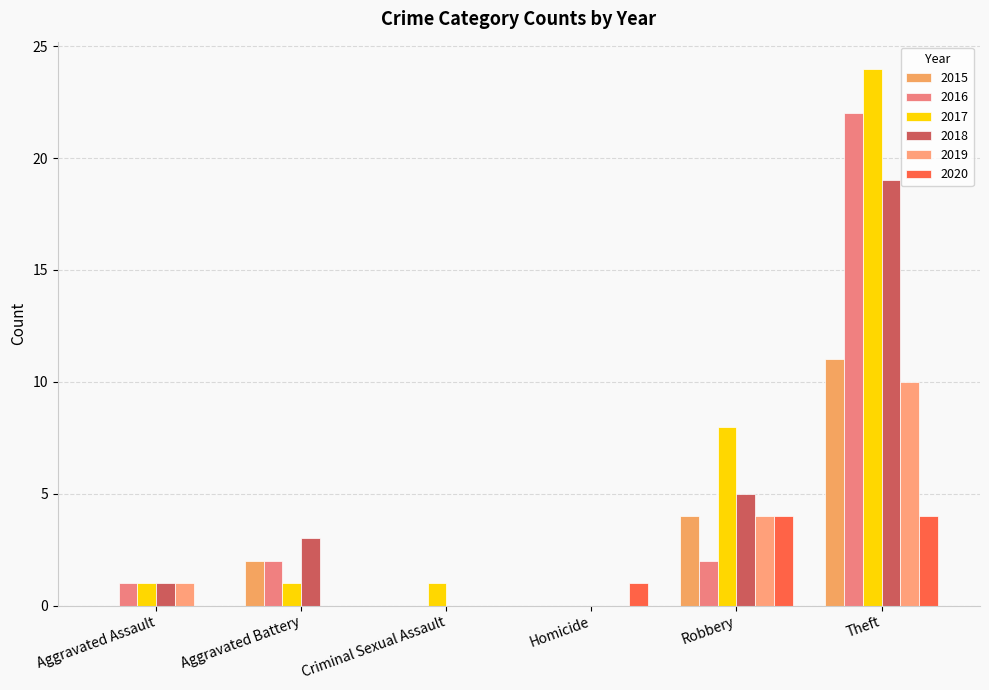

Reading left to right, list all the values displayed in this chart.

2015: Aggravated Assault=0	Aggravated Battery=2	Criminal Sexual Assault=0	Homicide=0	Robbery=4	Theft=11
2016: Aggravated Assault=1	Aggravated Battery=2	Criminal Sexual Assault=0	Homicide=0	Robbery=2	Theft=22
2017: Aggravated Assault=1	Aggravated Battery=1	Criminal Sexual Assault=1	Homicide=0	Robbery=8	Theft=24
2018: Aggravated Assault=1	Aggravated Battery=3	Criminal Sexual Assault=0	Homicide=0	Robbery=5	Theft=19
2019: Aggravated Assault=1	Aggravated Battery=0	Criminal Sexual Assault=0	Homicide=0	Robbery=4	Theft=10
2020: Aggravated Assault=0	Aggravated Battery=0	Criminal Sexual Assault=0	Homicide=1	Robbery=4	Theft=4